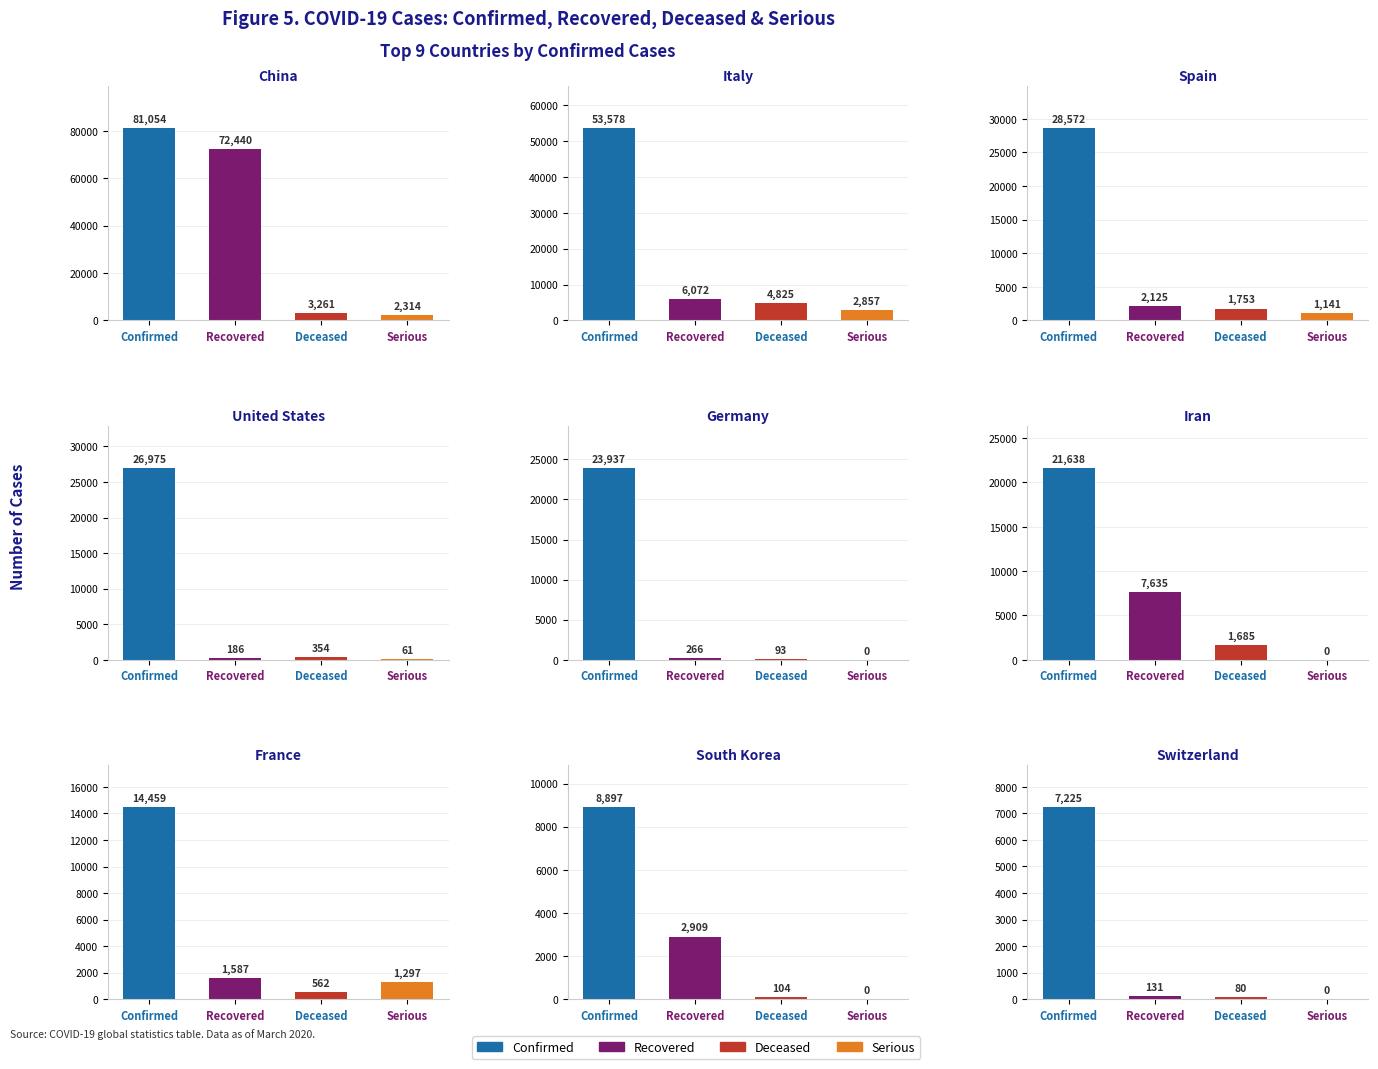

What is the value of the Confirmed bar at the 9th from the left?

7225